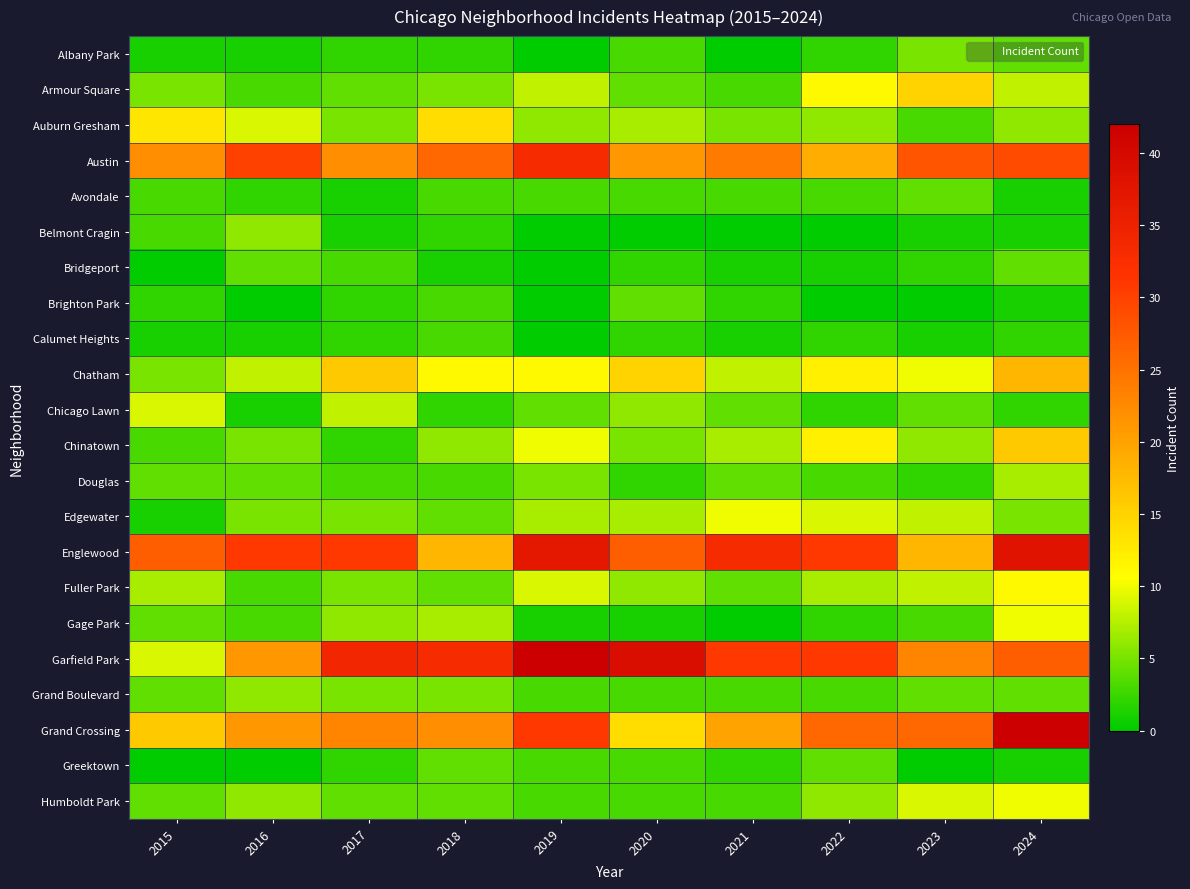

Which series has the largest range (max minus min)?

Garfield Park